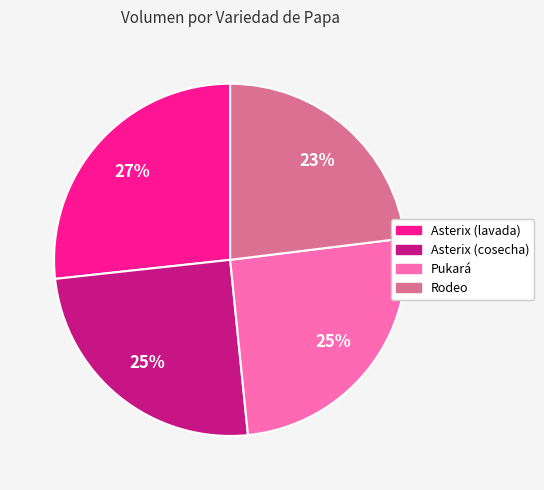

How many segments does this pie chart have?

4